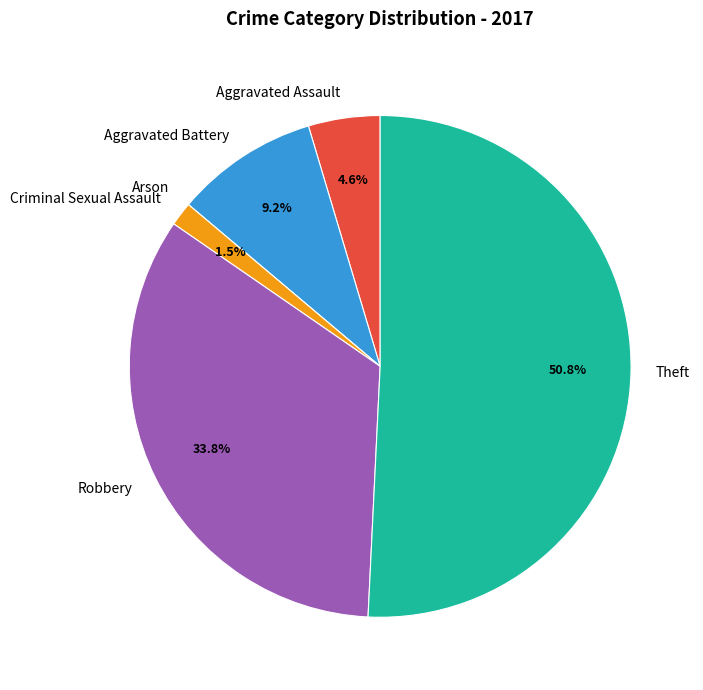

True or false: Robbery accounts for 26% of the total.

False